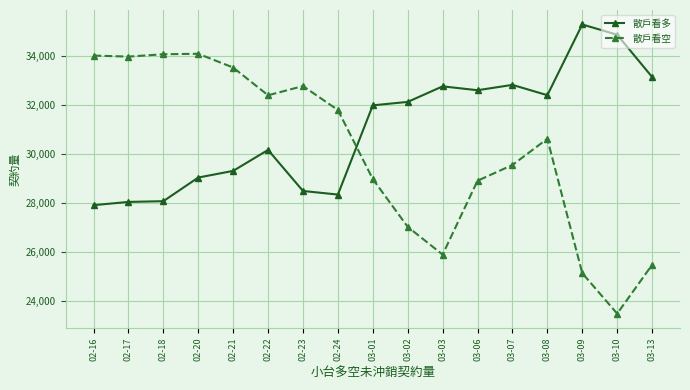

Is it true that 散戶看空 equals 43304 at 02-23?

False